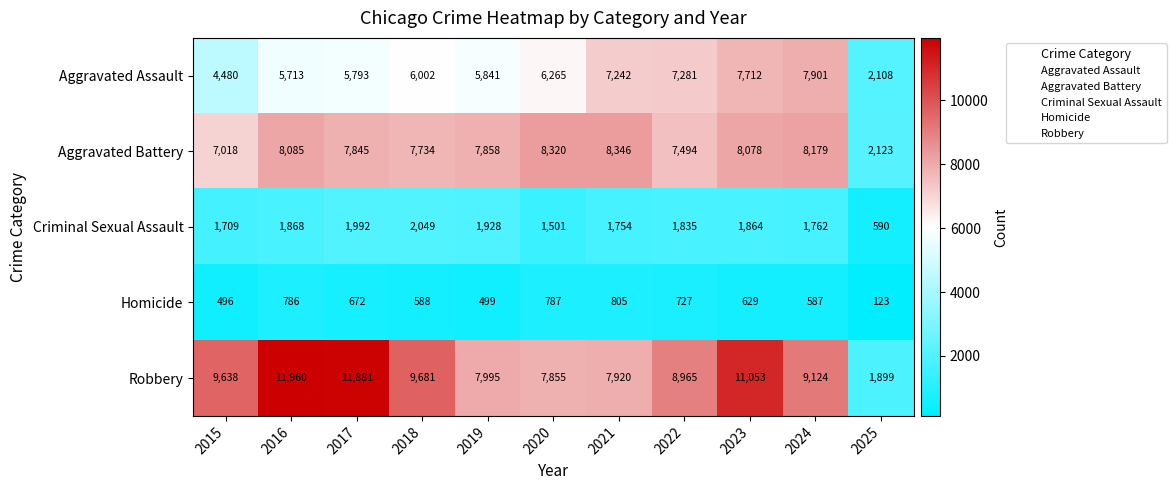

What is the difference between the maximum and minimum values in the Homicide series?

682